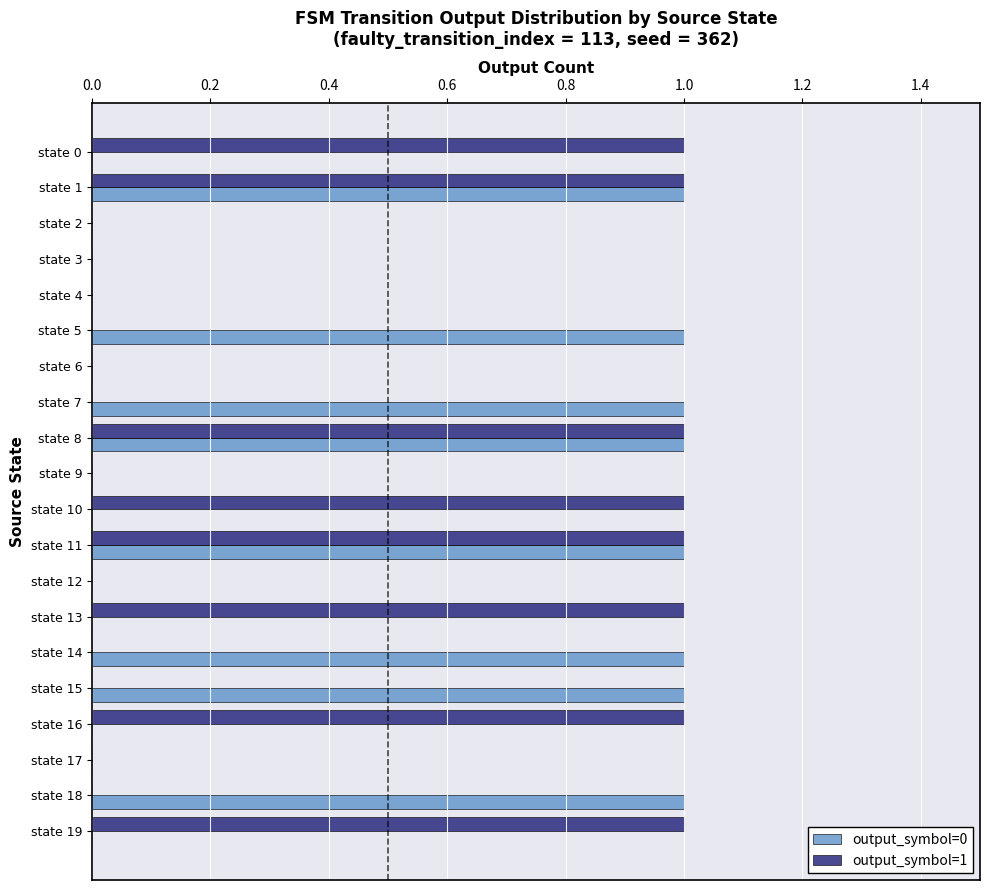

True or false: output_symbol=0 has a value of 0 at state 6.

True